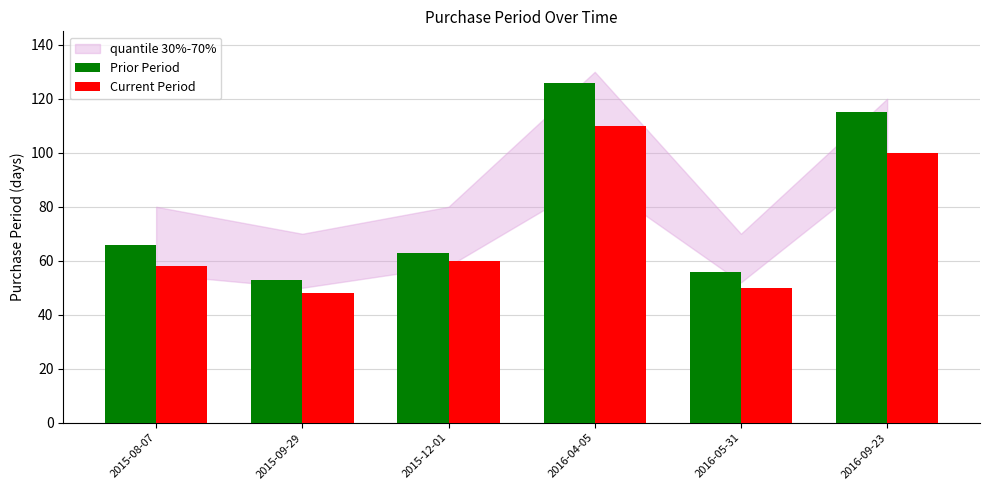

How many data points does each series have?

6